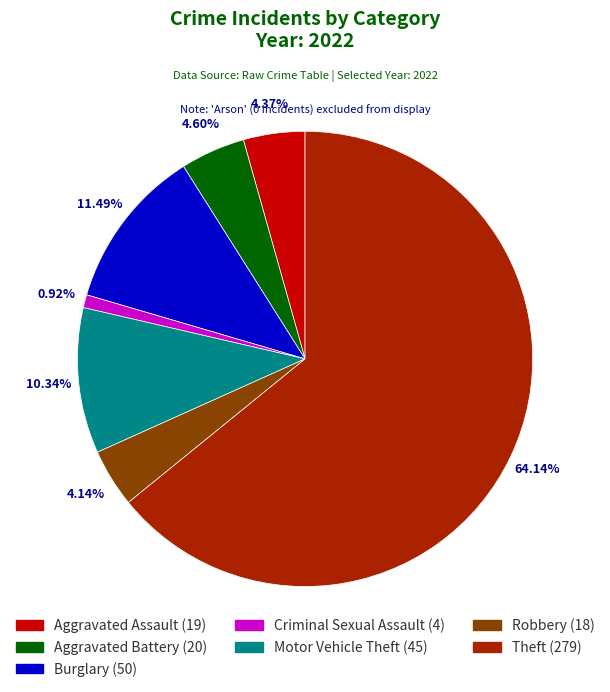

How many slices are in this pie chart?

7